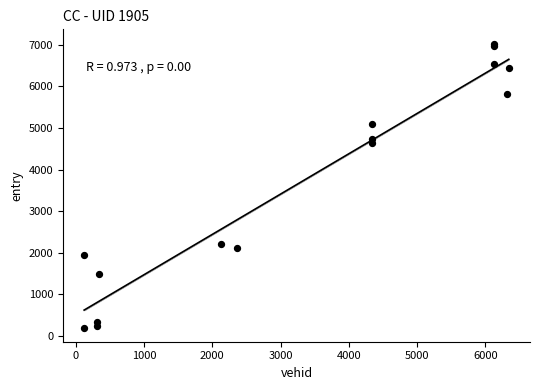

What Y value in the scatter plot is closest to 3615?

4641.7